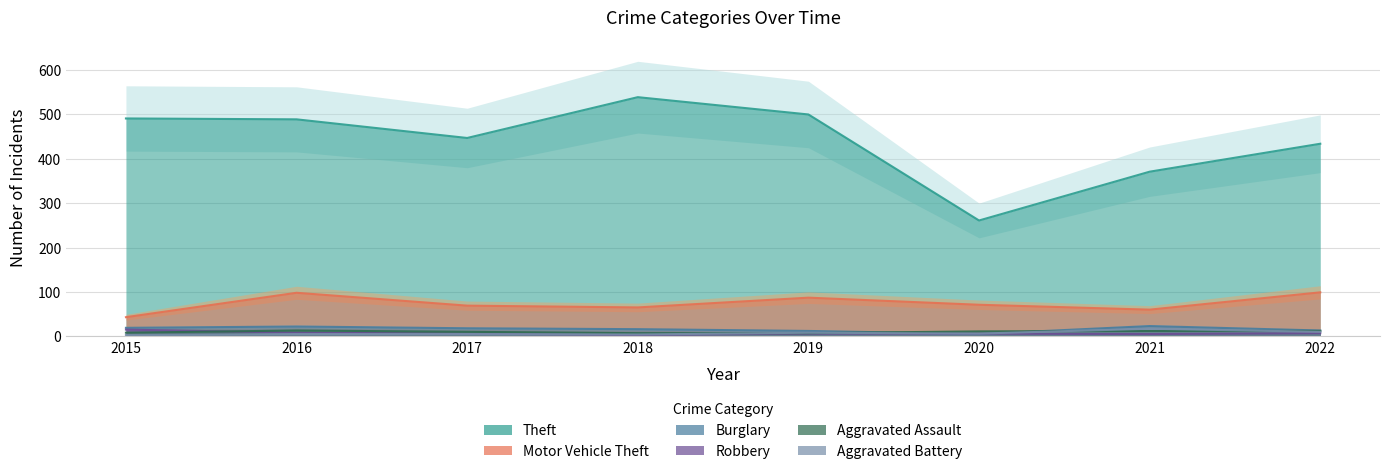

What is the value of the Motor Vehicle Theft point at the 6th from the left?

71